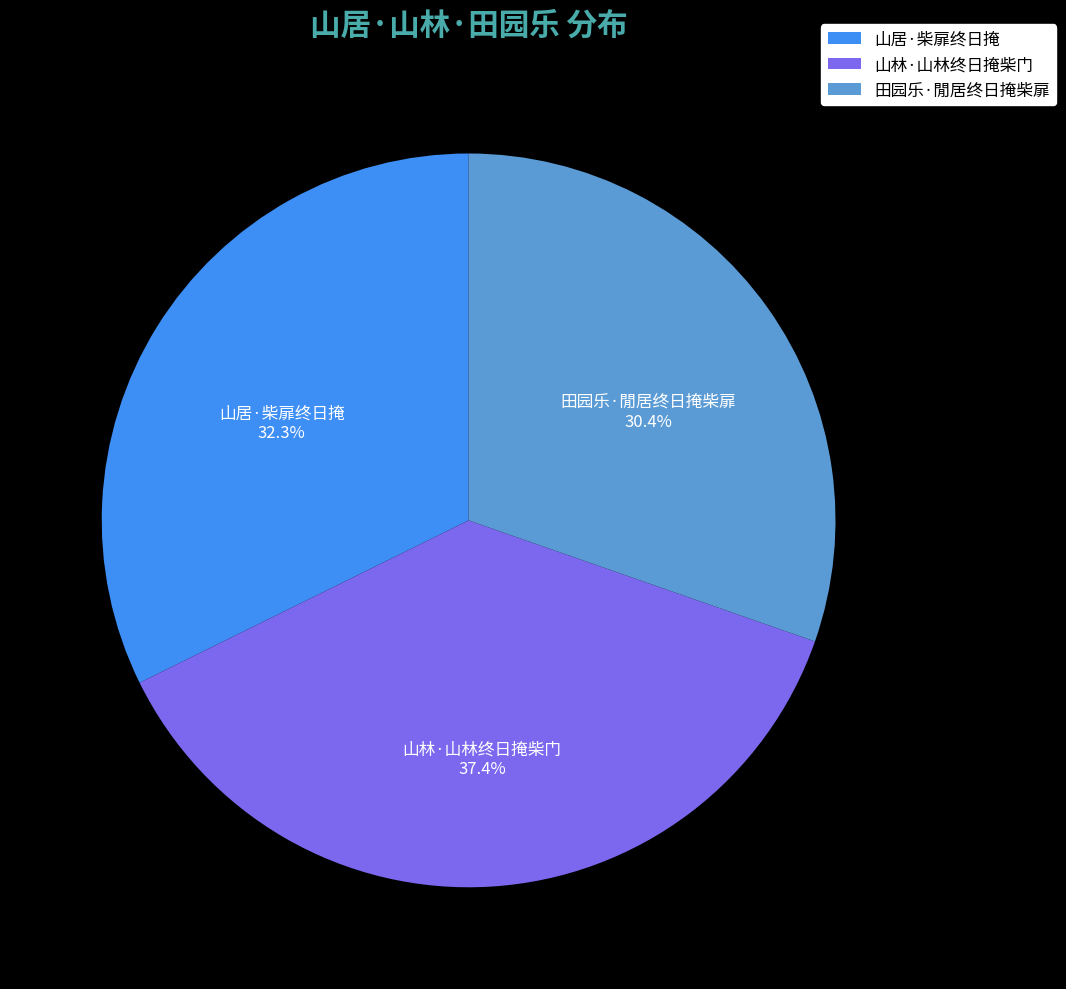

What percentage is the 山居·柴扉终日掩 slice, to the nearest percent?

32%